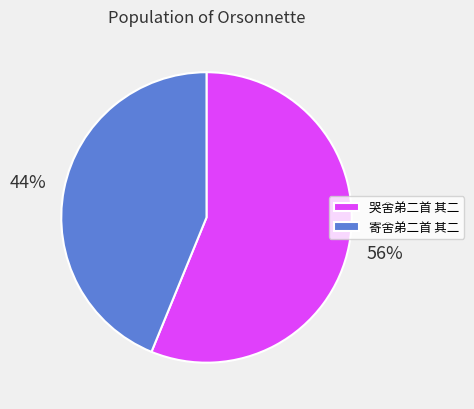

Is the sum of 寄舍弟二首 其二 and 哭舍弟二首 其二 greater than half?

Yes